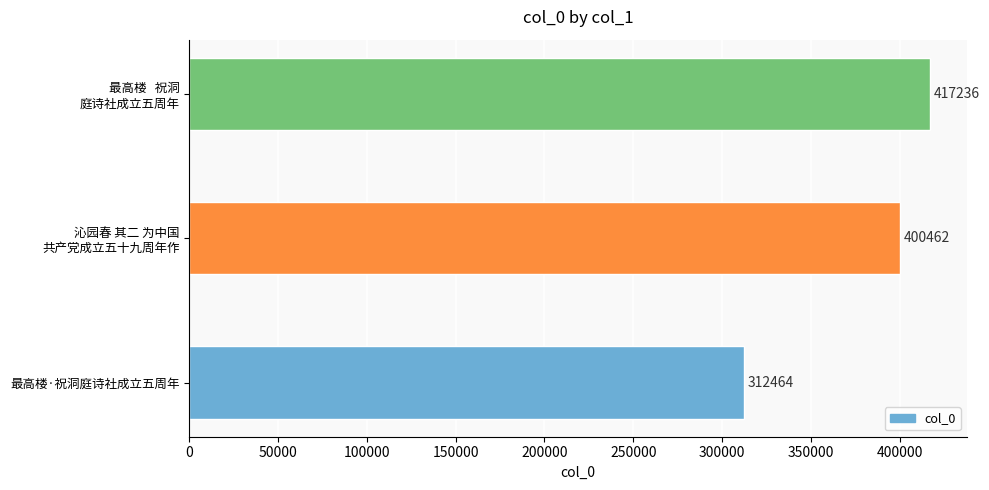

Does the chart contain stacked bars?

No